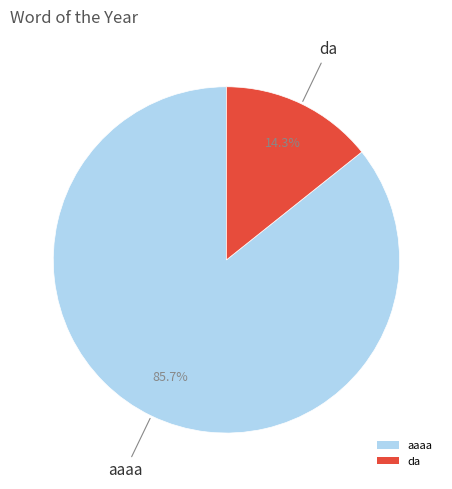

To the nearest percent, what percentage of the pie is aaaa?

86%